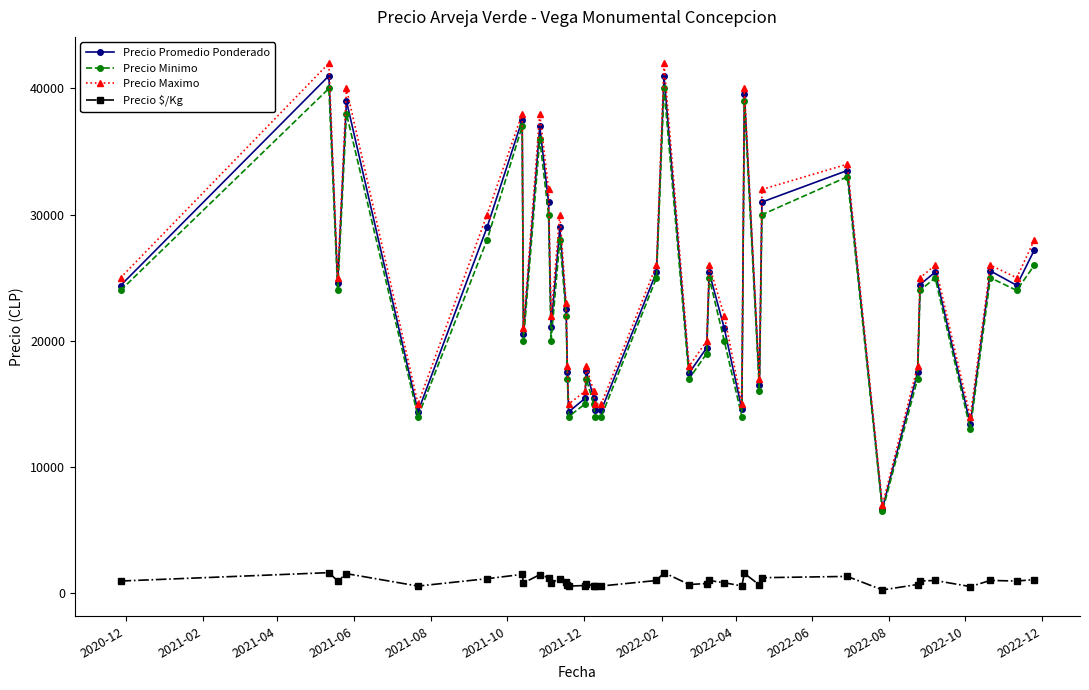

True or false: Precio $/Kg and Precio Promedio Ponderado intersect in this chart.

False